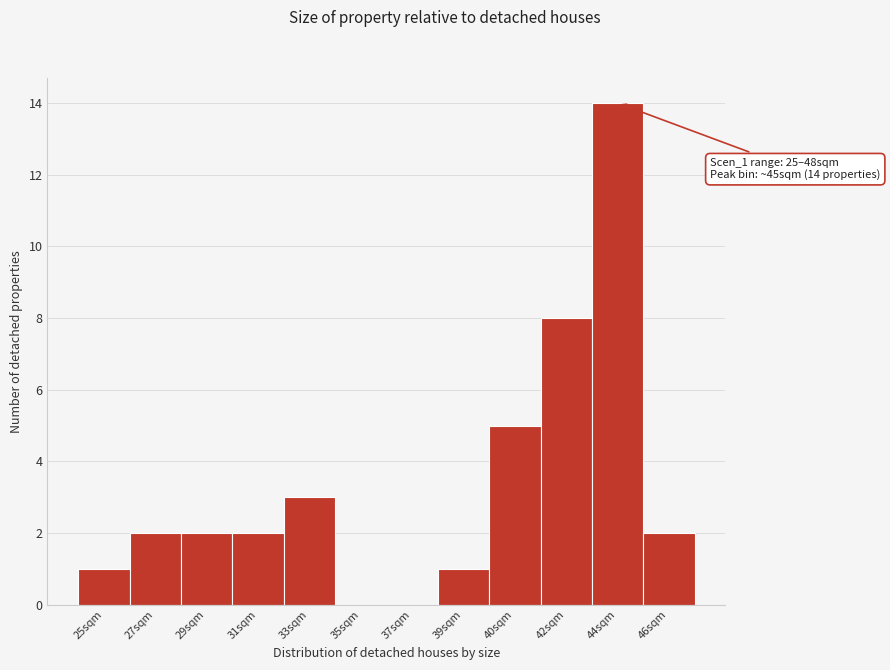

Reading left to right, list all the values displayed in this chart.

25sqm=1	27sqm=2	29sqm=2	31sqm=2	33sqm=3	35sqm=0	37sqm=0	39sqm=1	40sqm=5	42sqm=8	44sqm=14	46sqm=2